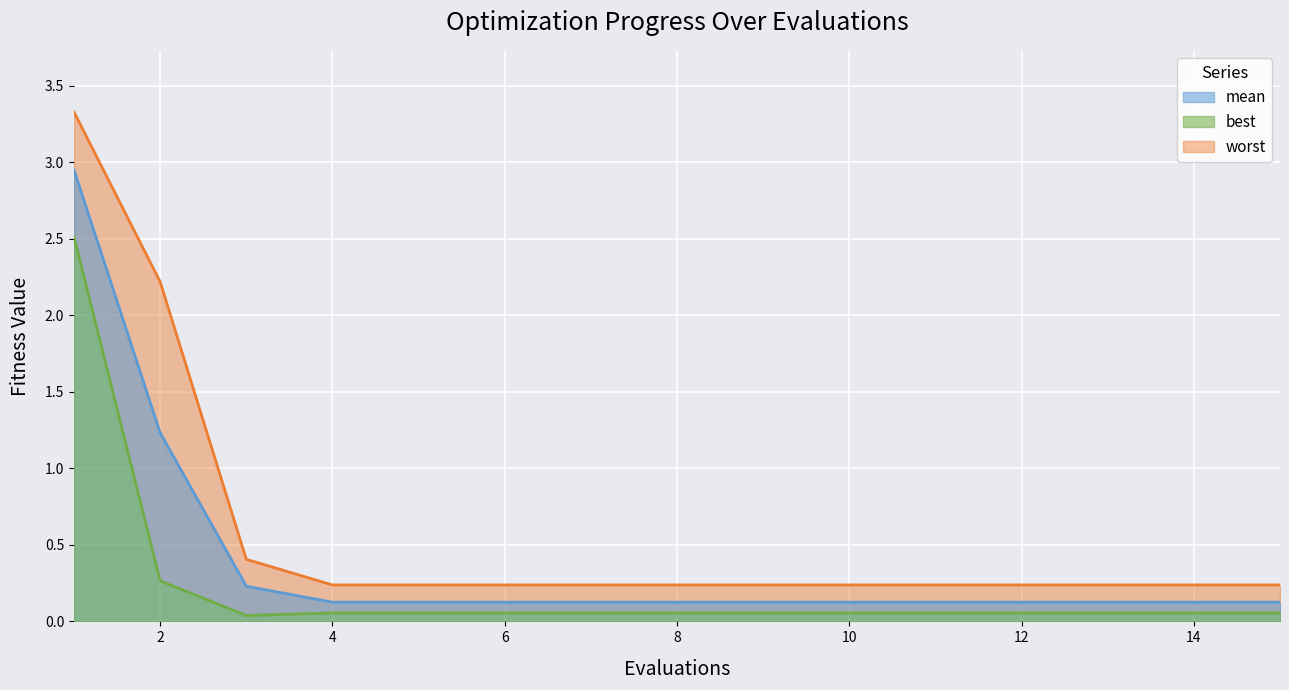

What is the difference between the maximum and minimum values in the best series?

2.5